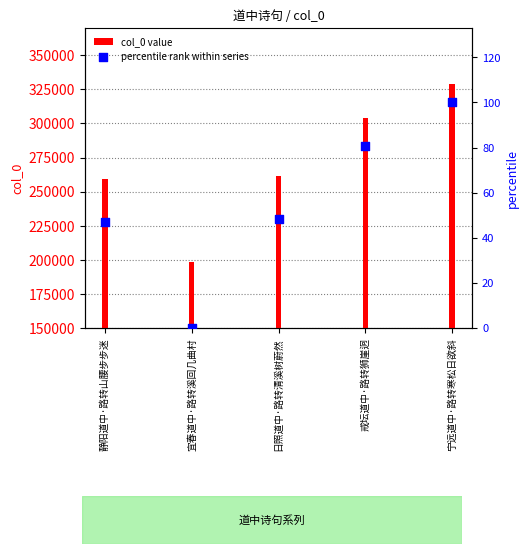

At which category is the sum across all series the highest?

宁远道中·路转寒松日欲斜